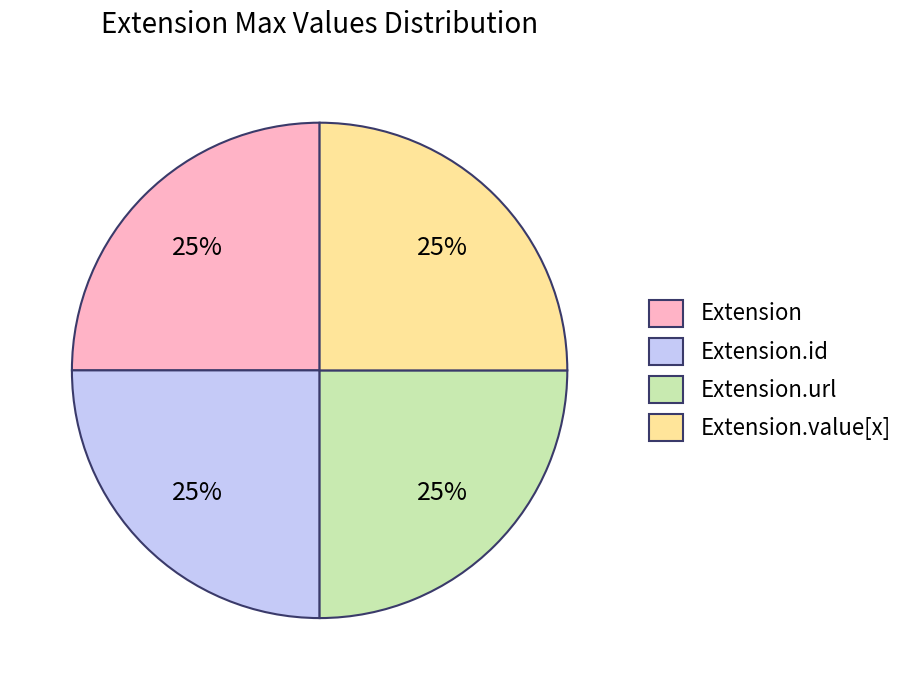

To the nearest percent, what is the difference between the Extension.url and Extension slice percentages?

0%